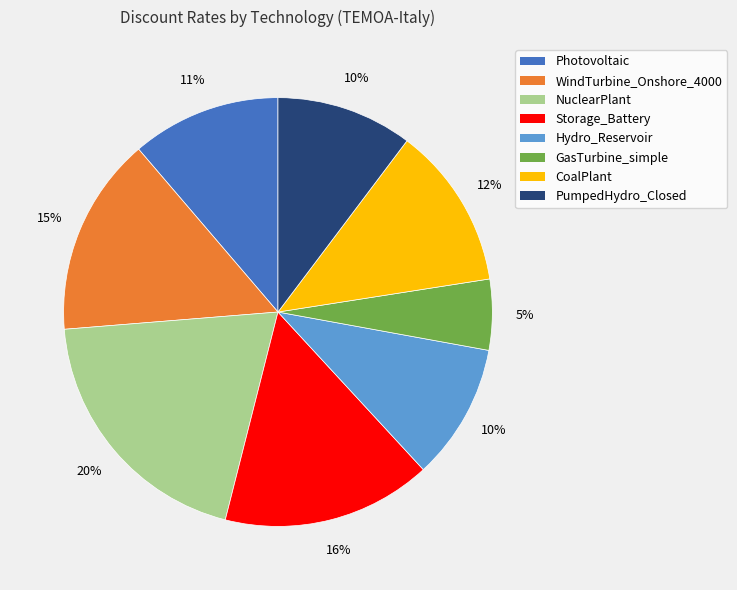

The CoalPlant slice represents 12% of the pie. True or false?

True